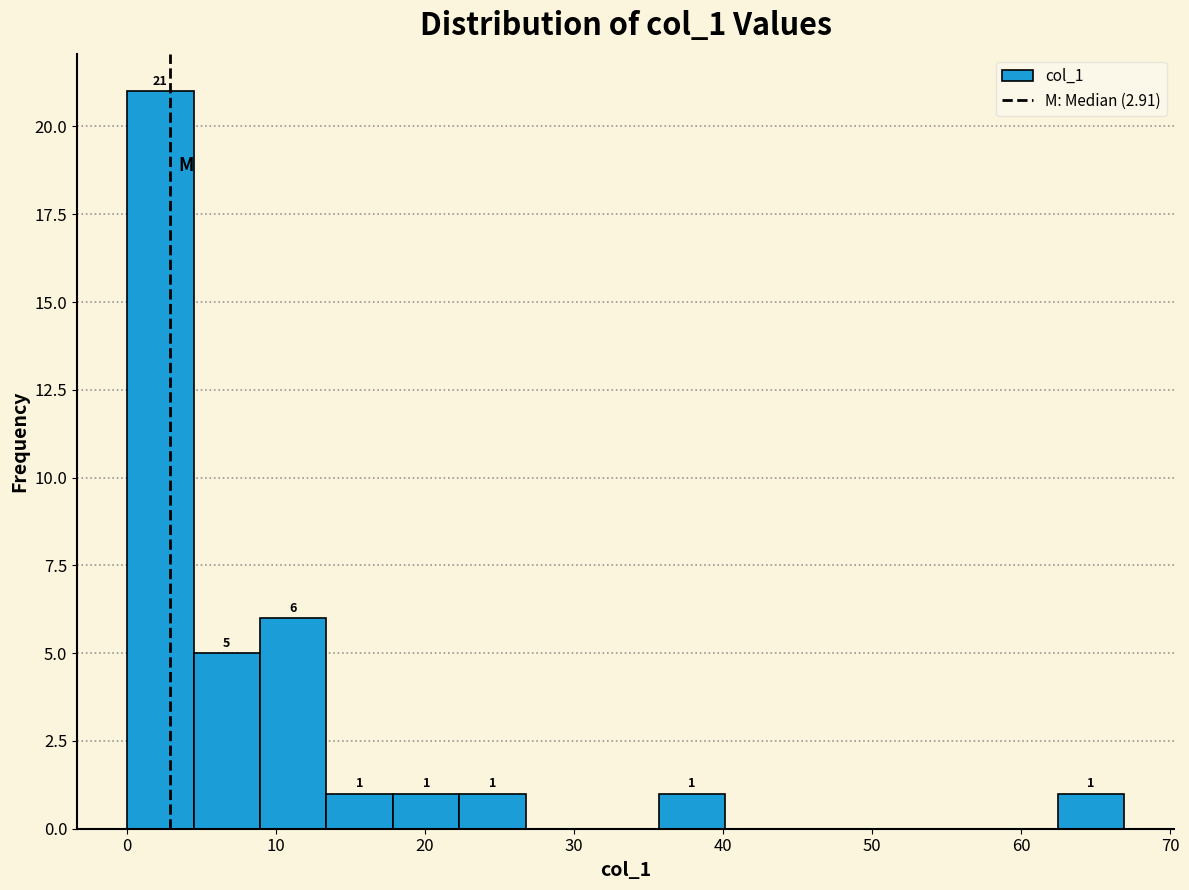

Which range on the x-axis has the tallest bar?

0 to 4